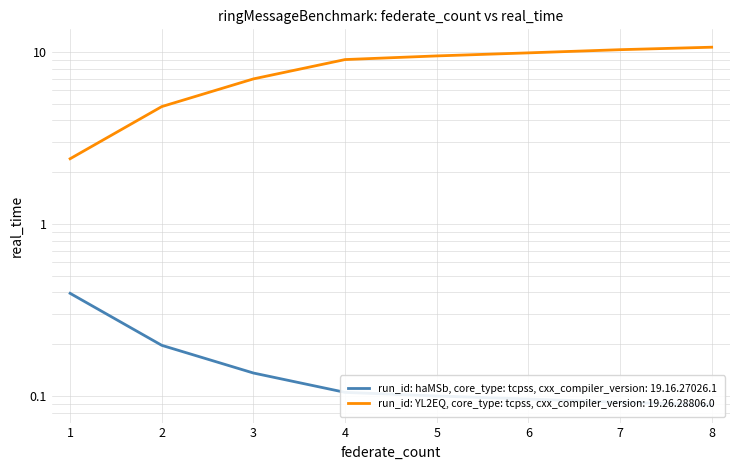

True or false: col_2 and col_1 cross at least once.

False